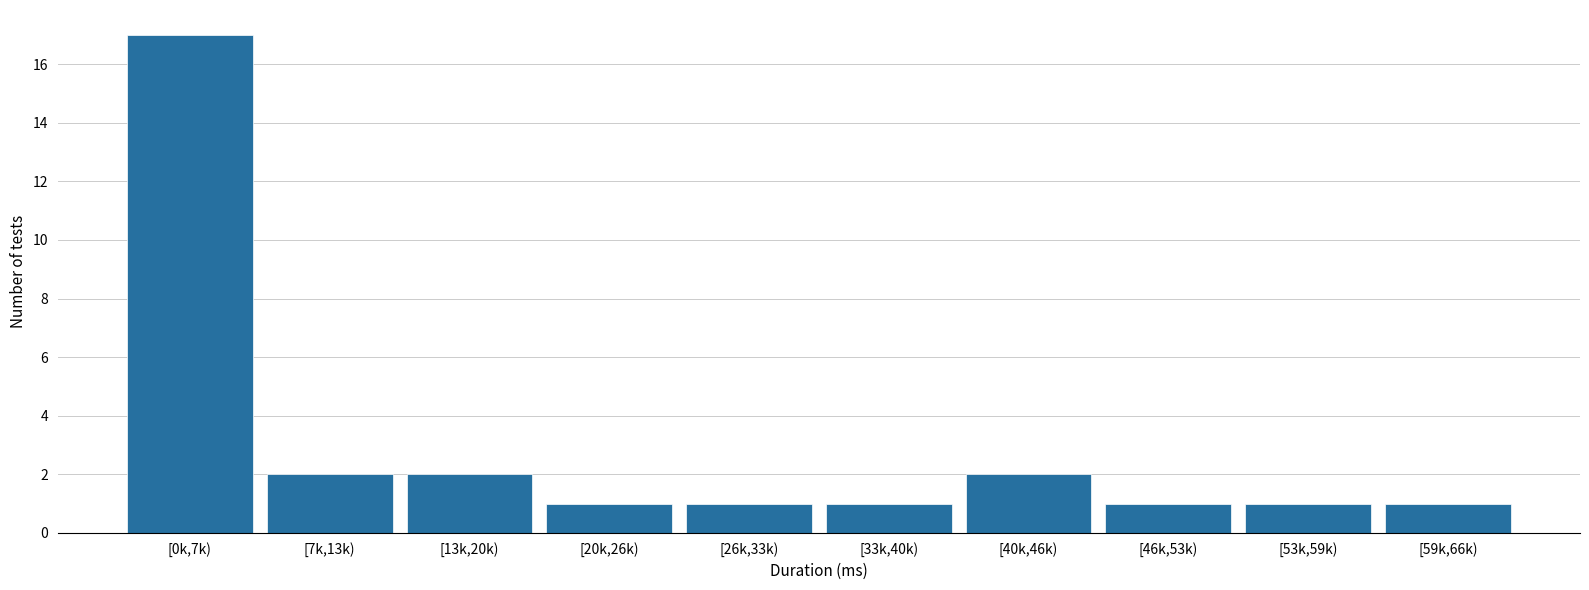

Reading left to right, list all the values displayed in this chart.

[0k,7k)=17	[7k,13k)=2	[13k,20k)=2	[20k,26k)=1	[26k,33k)=1	[33k,40k)=1	[40k,46k)=2	[46k,53k)=1	[53k,59k)=1	[59k,66k)=1